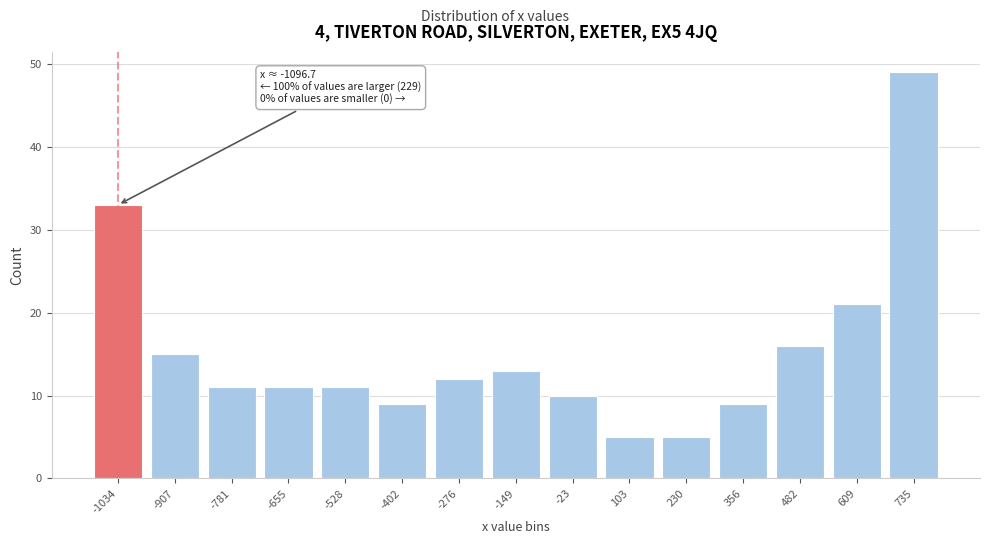

Reading left to right, what are all the values shown in this chart?

33	15	11	11	11	9	12	13	10	5	5	9	16	21	49